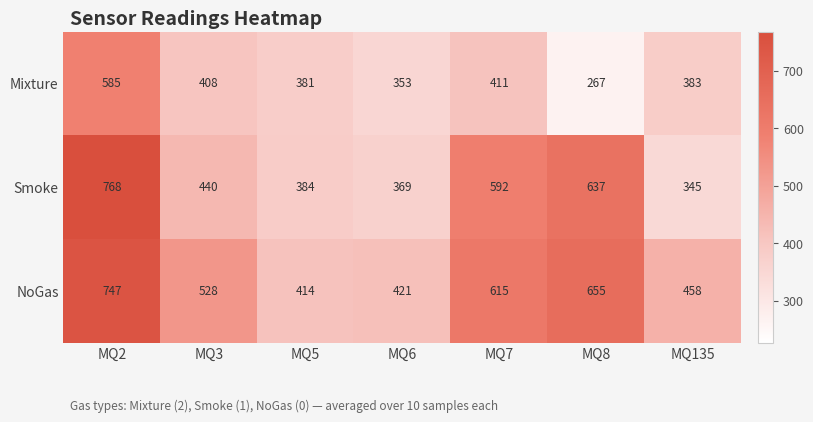

Reading right to left, transcribe all the data shown in this chart.

Mixture: 383	267	411	353	381	408	585
Smoke: 345	637	592	369	384	440	768
NoGas: 458	655	615	421	414	528	747